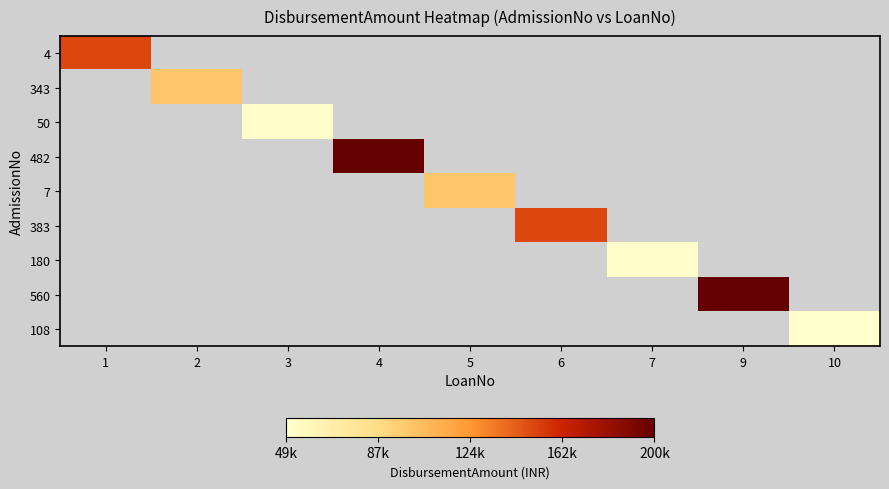

Which series has the largest range (max minus min)?

4